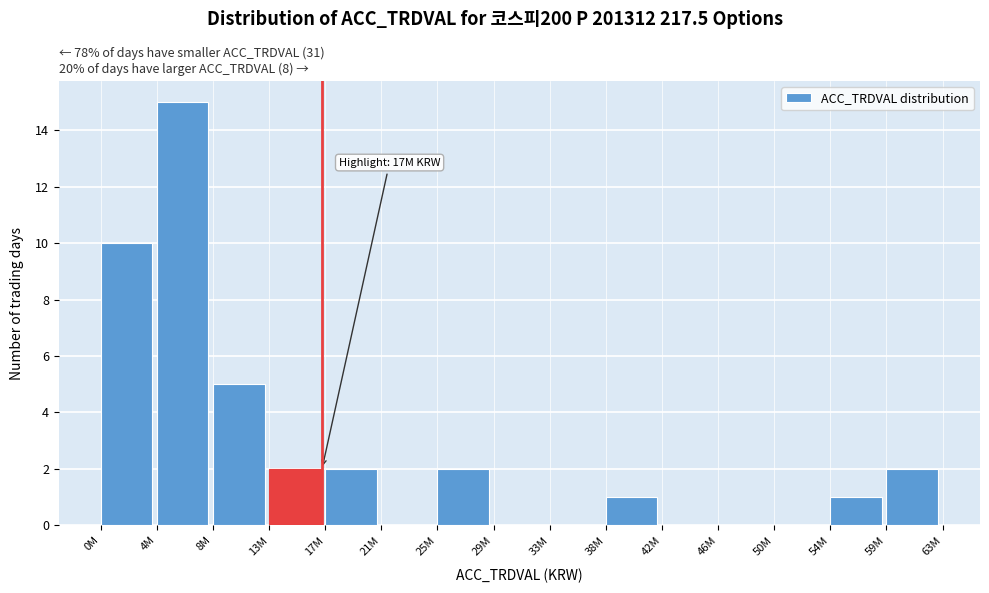

Reading left to right, list all the values displayed in this chart.

0M=10	4M=15	8M=5	13M=2	17M=2	21M=0	25M=2	29M=0	33M=0	38M=1	42M=0	46M=0	50M=0	54M=1	59M=2